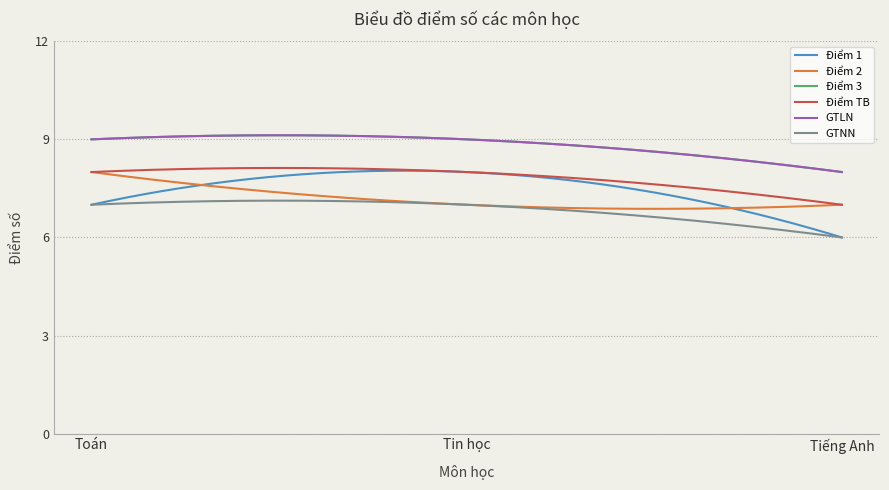

Does the chart display data point markers on the line(s)?

No